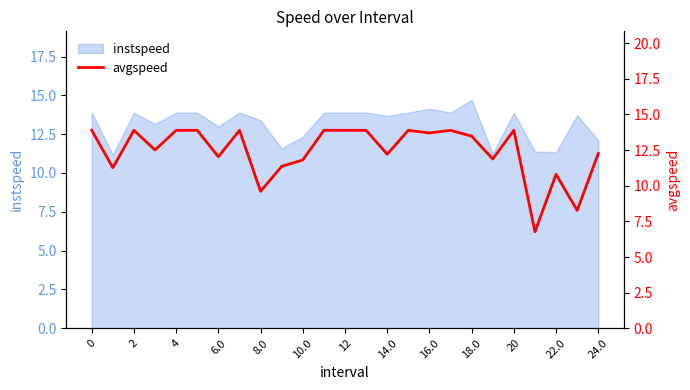

What is the lowest value of the instspeed series?

11.2